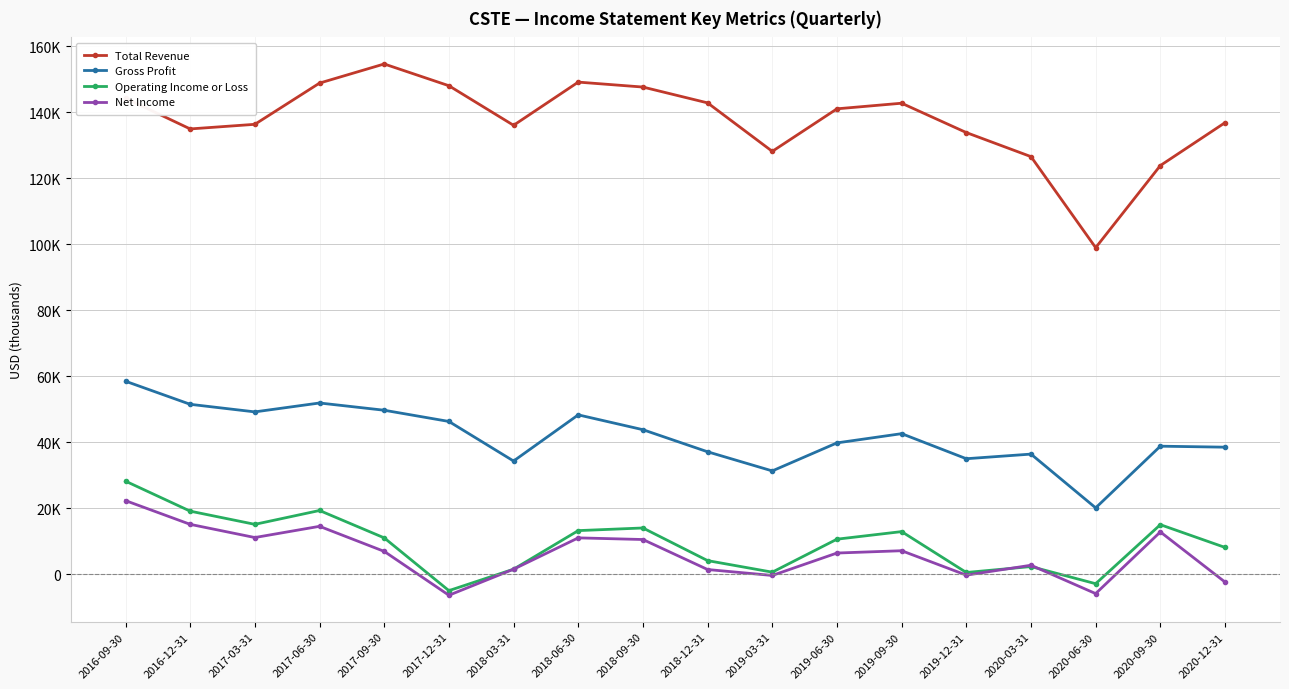

What is the highest value of the Net Income series?

22300